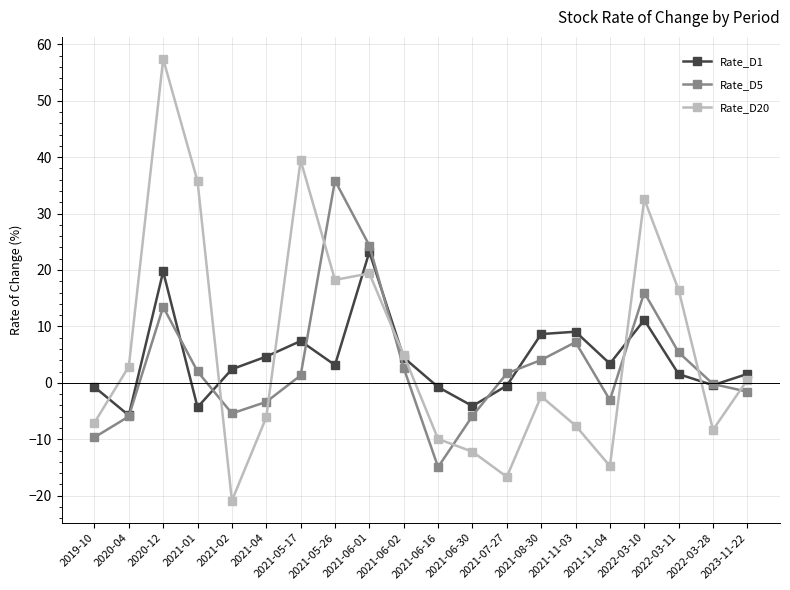

What value does the Rate_D5 series have at 2022-03-28?

-0.2